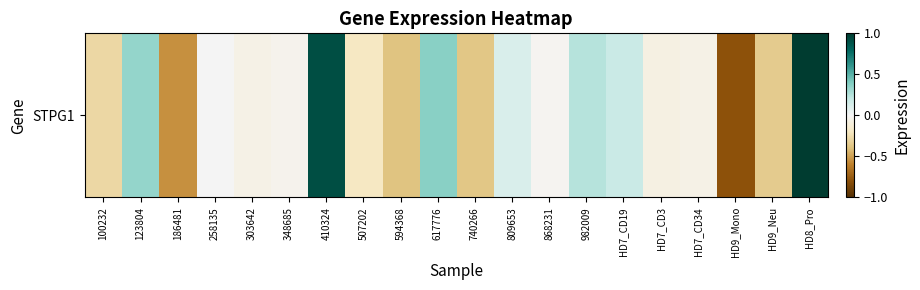

Reading left to right, extract all data points from this chart.

100232=-0.3	123804=0.3	186481=-0.5	258135=0.0	303642=-0.1	348685=-0.0	410324=0.9	507202=-0.2	594368=-0.4	617776=0.4	740266=-0.4	809653=0.1	868231=-0.0	982009=0.2	HD7_CD19=0.2	HD7_CD3=-0.1	HD7_CD34=-0.1	HD9_Mono=-0.8	HD9_Neu=-0.3	HD8_Pro=1.0